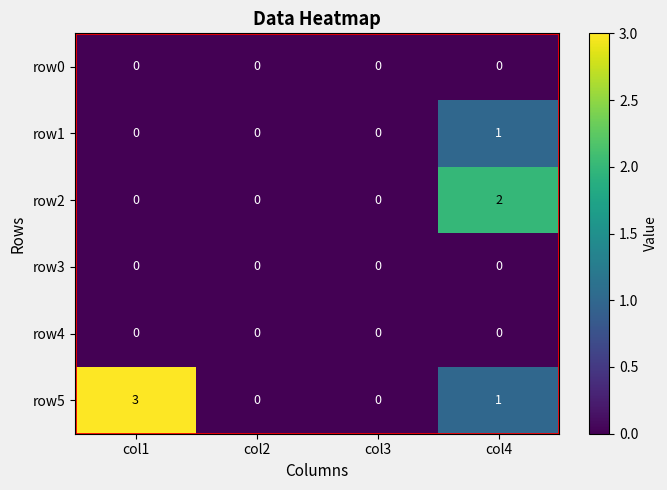

Which series changed the most between col3 and col4?

row2